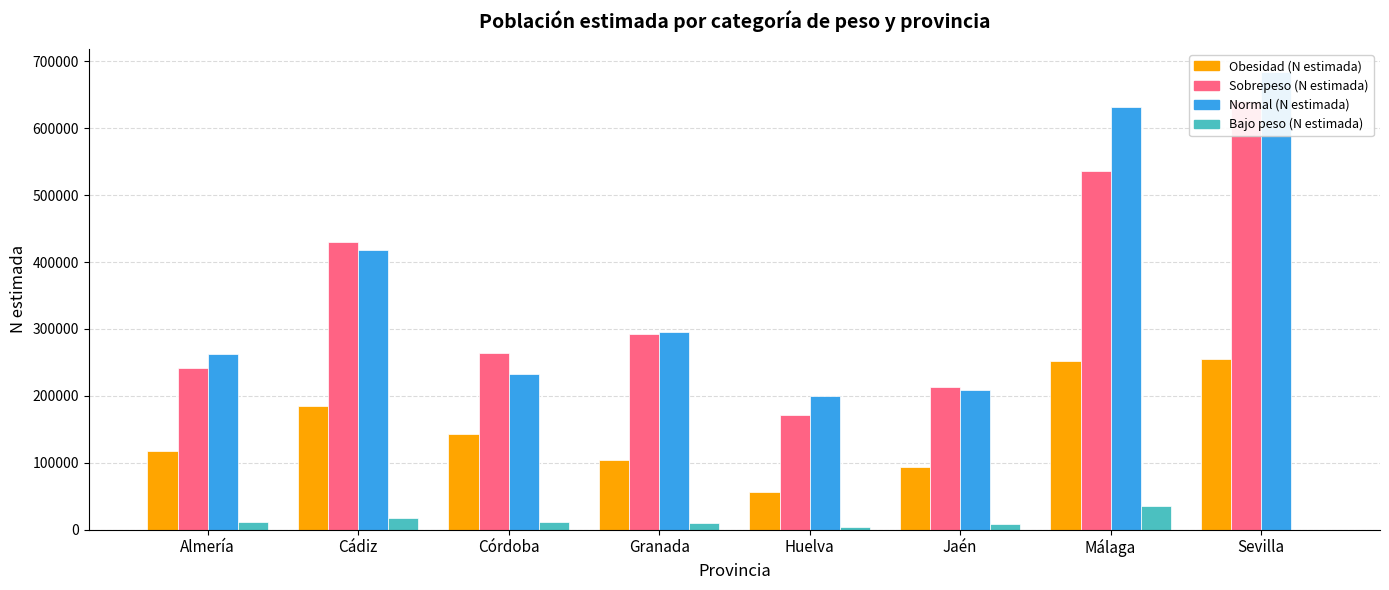

What is the average value of the Sobrepeso (N estimada) series?

348434